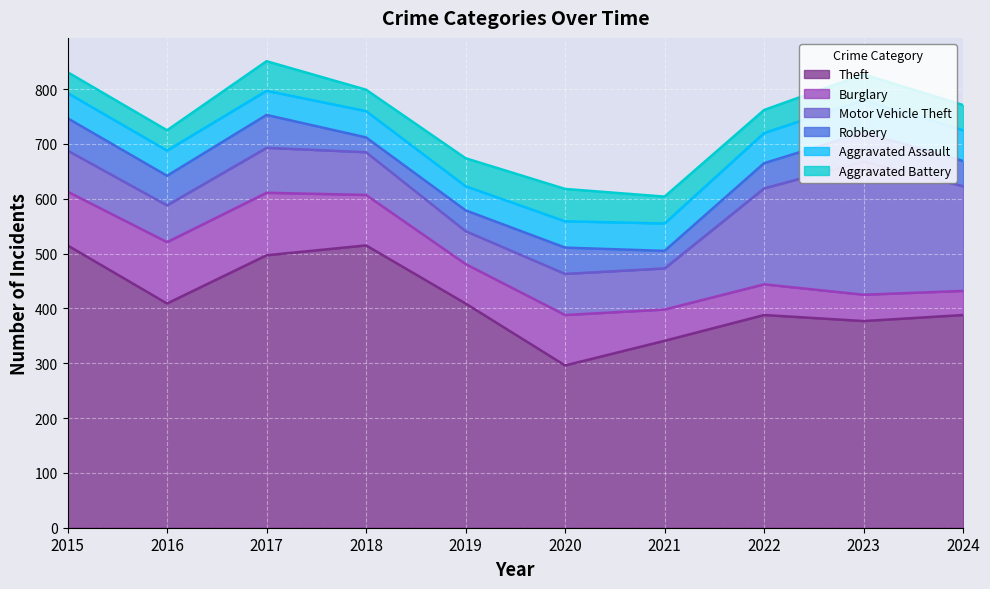

At 2015, list the series in order from largest to smallest.

Theft, Burglary, Motor Vehicle Theft, Robbery, Aggravated Assault, Aggravated Battery